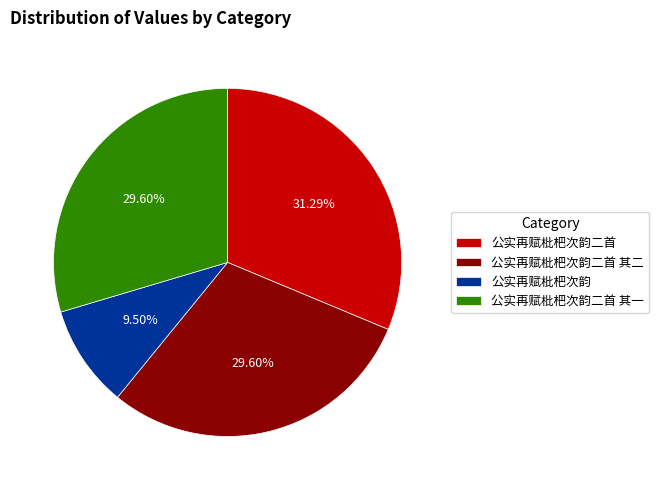

Which slice is the largest?

公实再赋枇杷次韵二首